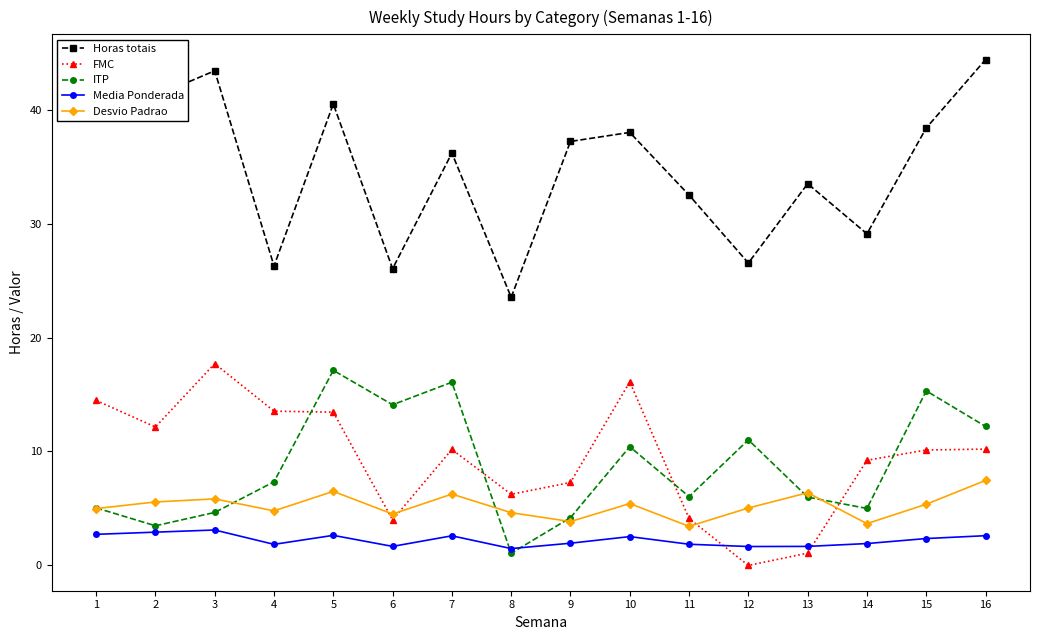

What is the spread (max minus min) of values at 7?

33.6